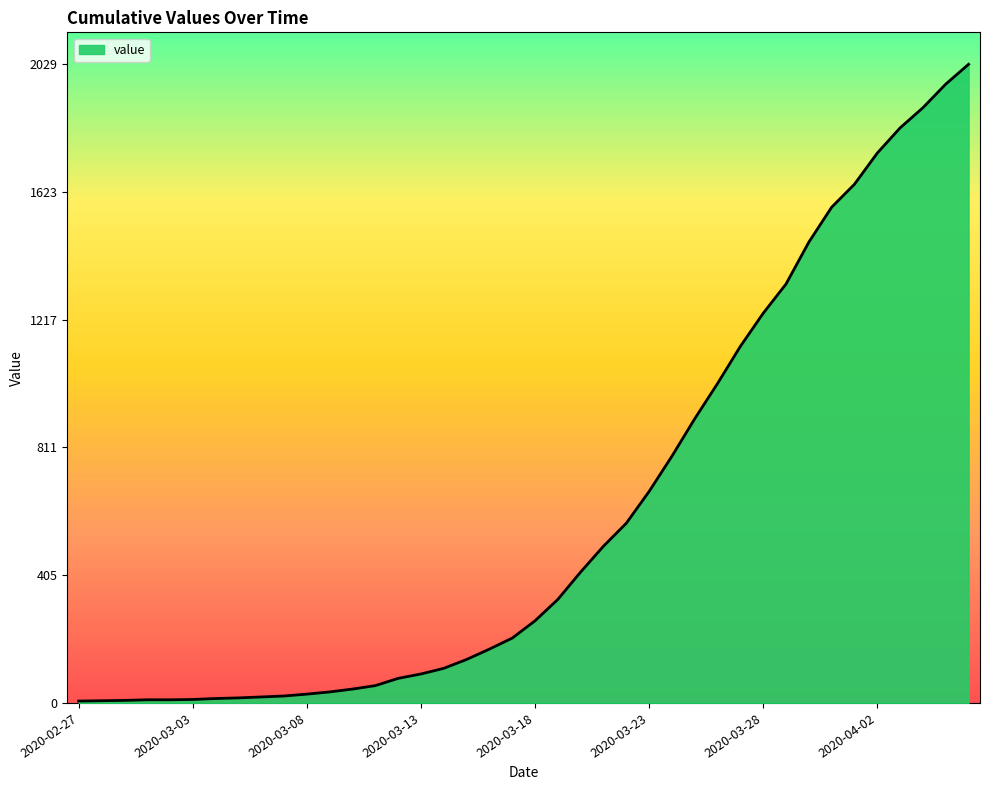

How many lines are shown in the chart?

1